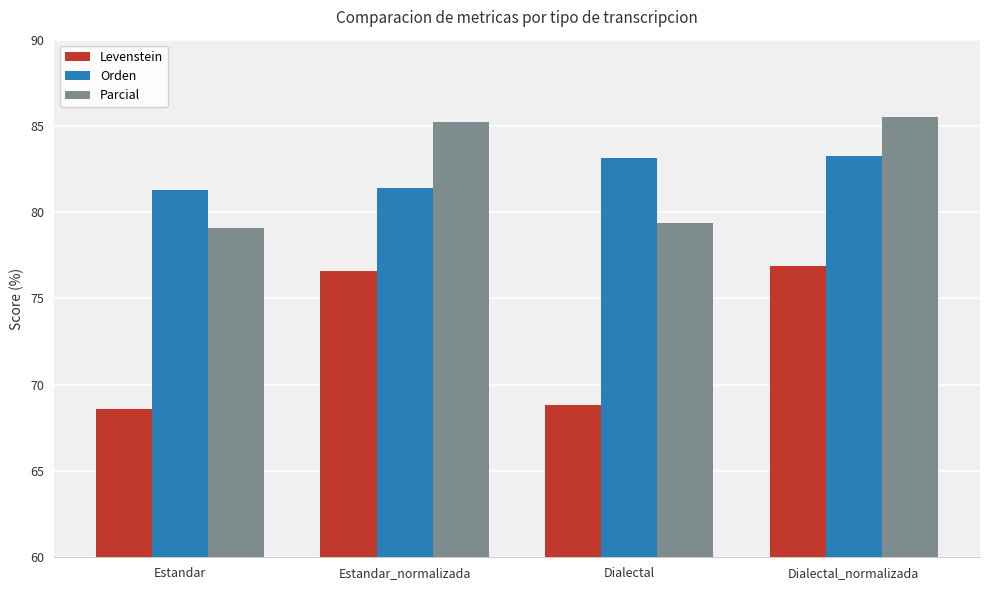

Which series has the largest range (max minus min)?

Levenstein